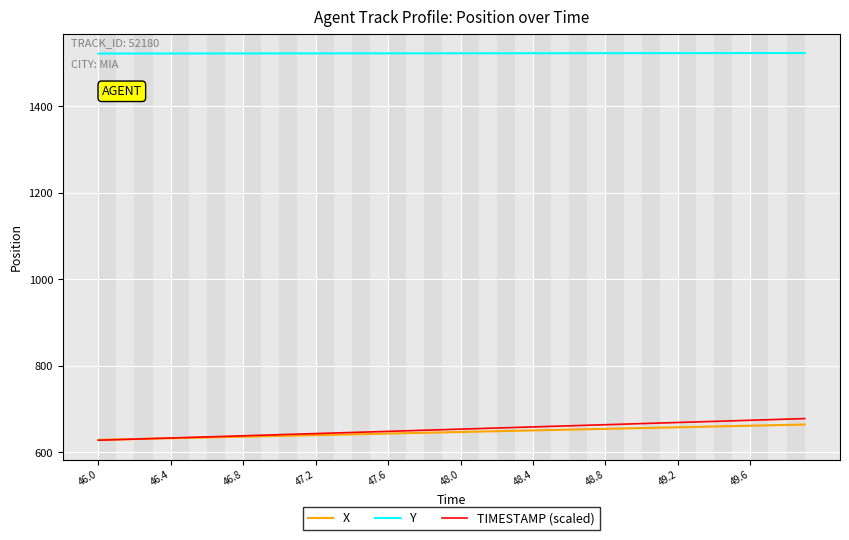

True or false: Y and X cross at least once.

False